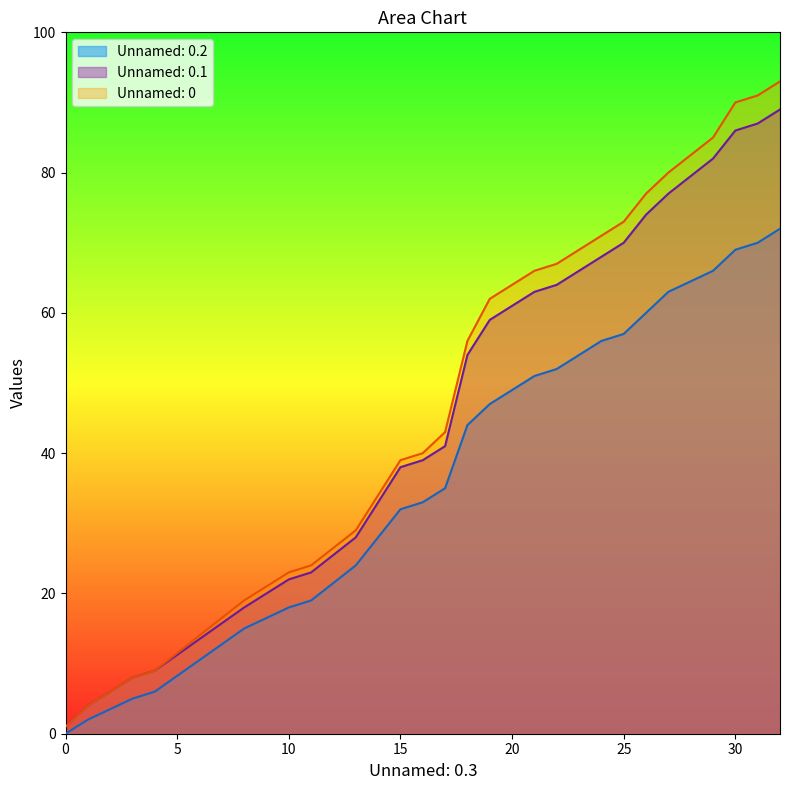

Rank the series by their maximum value, from lowest to highest.

Unnamed: 0.2, Unnamed: 0.1, Unnamed: 0